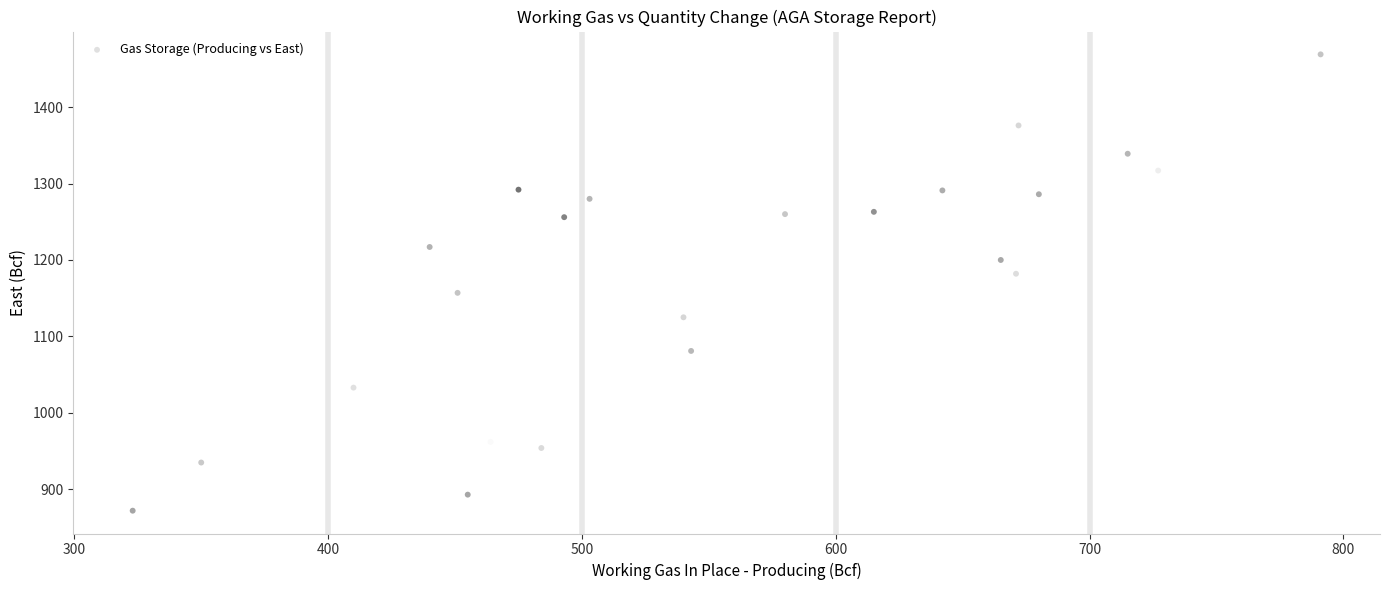

What is the range of X values (max minus min)?

468